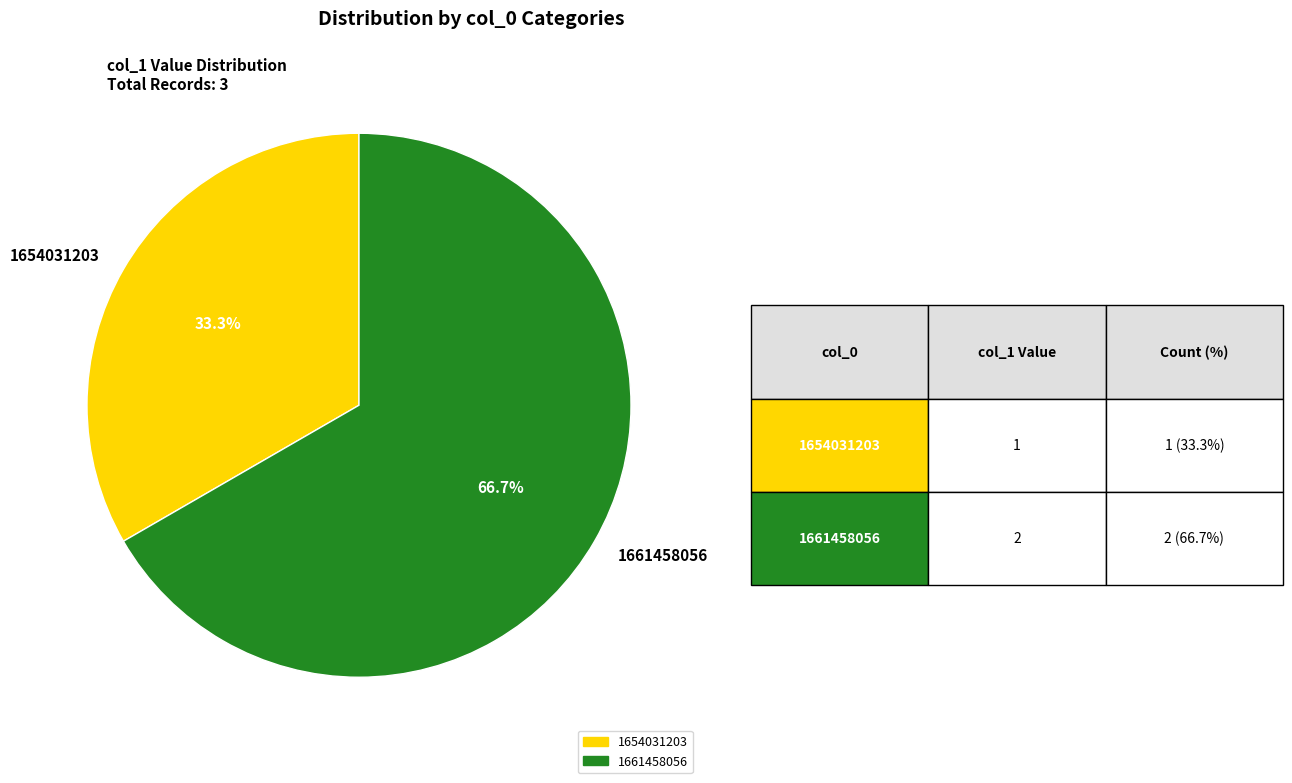

What is the total percentage of 1661458056 and 1654031203?

100.0%